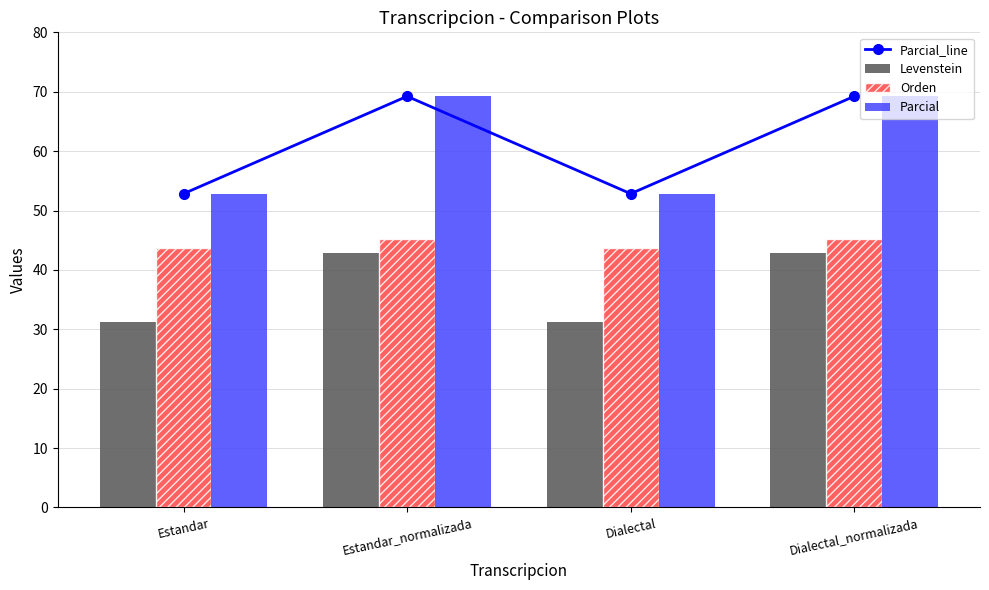

What is the lowest value of the Orden series?

43.8